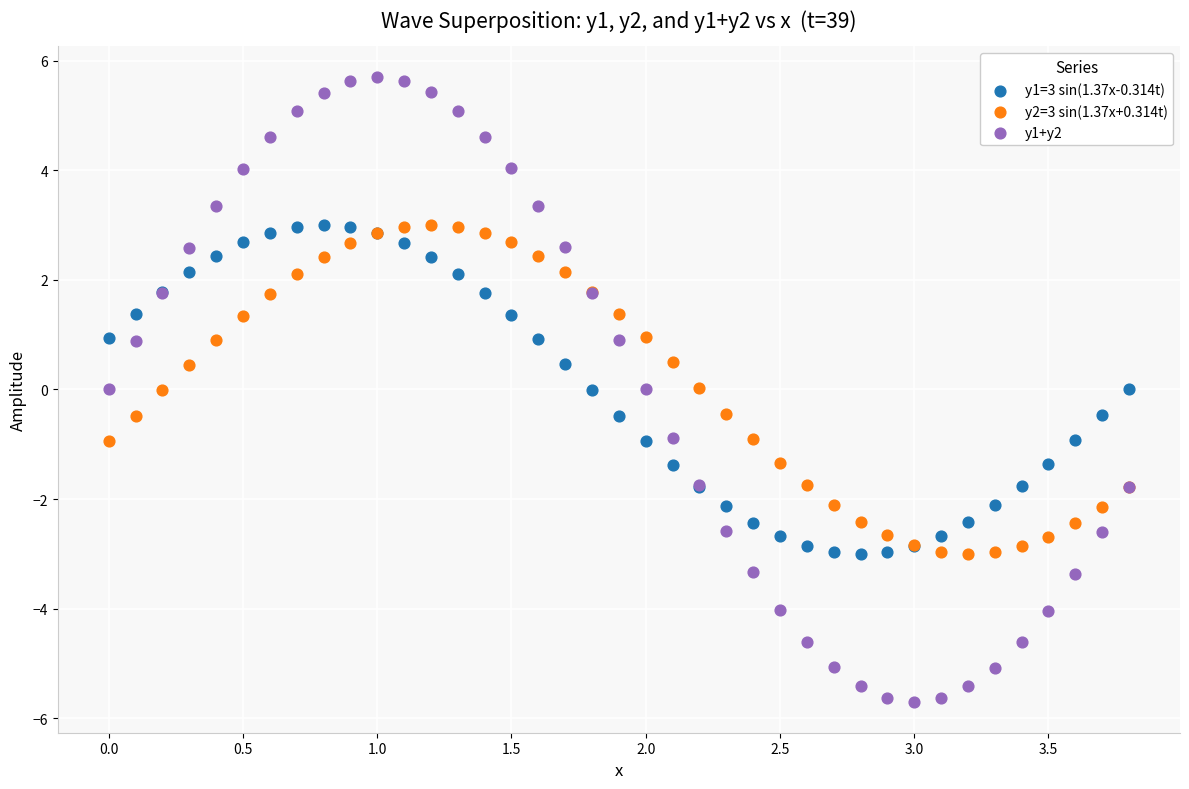

Which series has the widest spread of Y values?

y1+y2